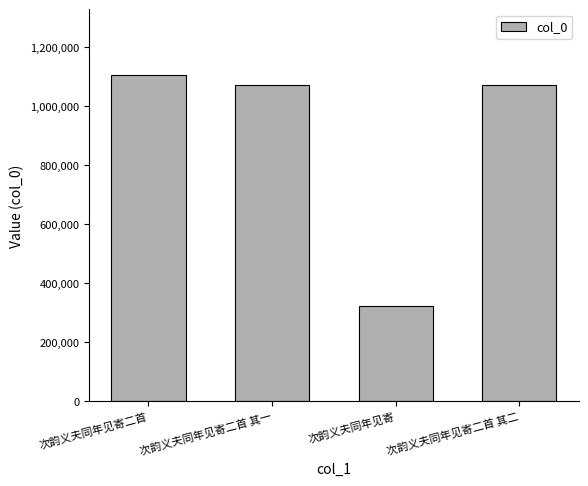

The chart shows a value of 657506 at 次韵义夫同年见寄二首 其二. True or false?

False